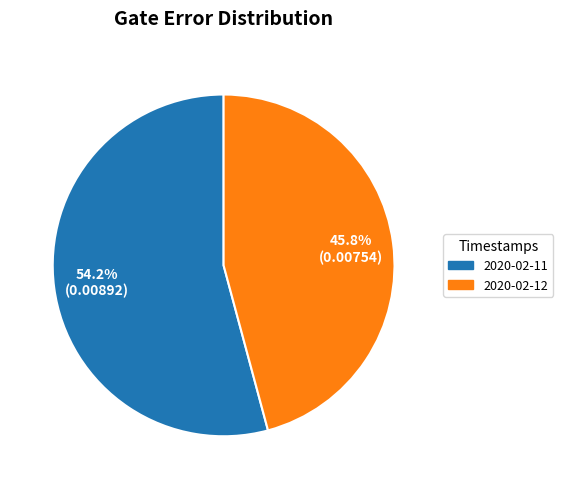

Which category has the biggest portion of the pie?

2020-02-11T16:21:52+00:00